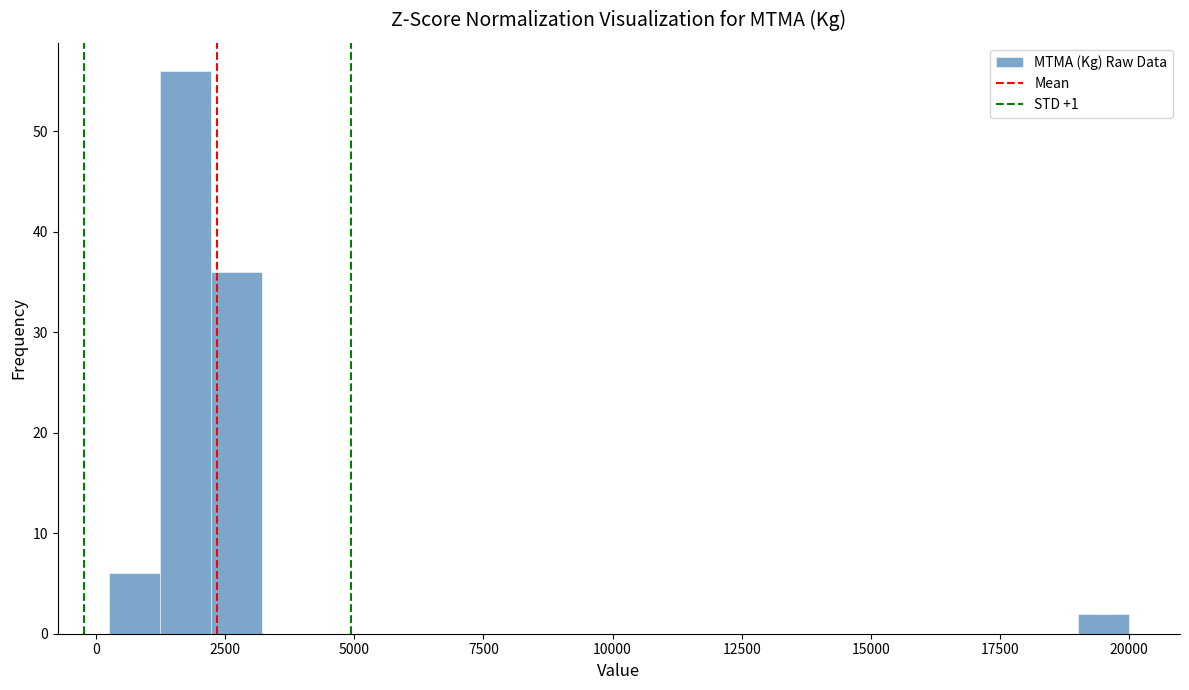

Read against the x-axis, roughly where is the centre of the tallest bar?

1500